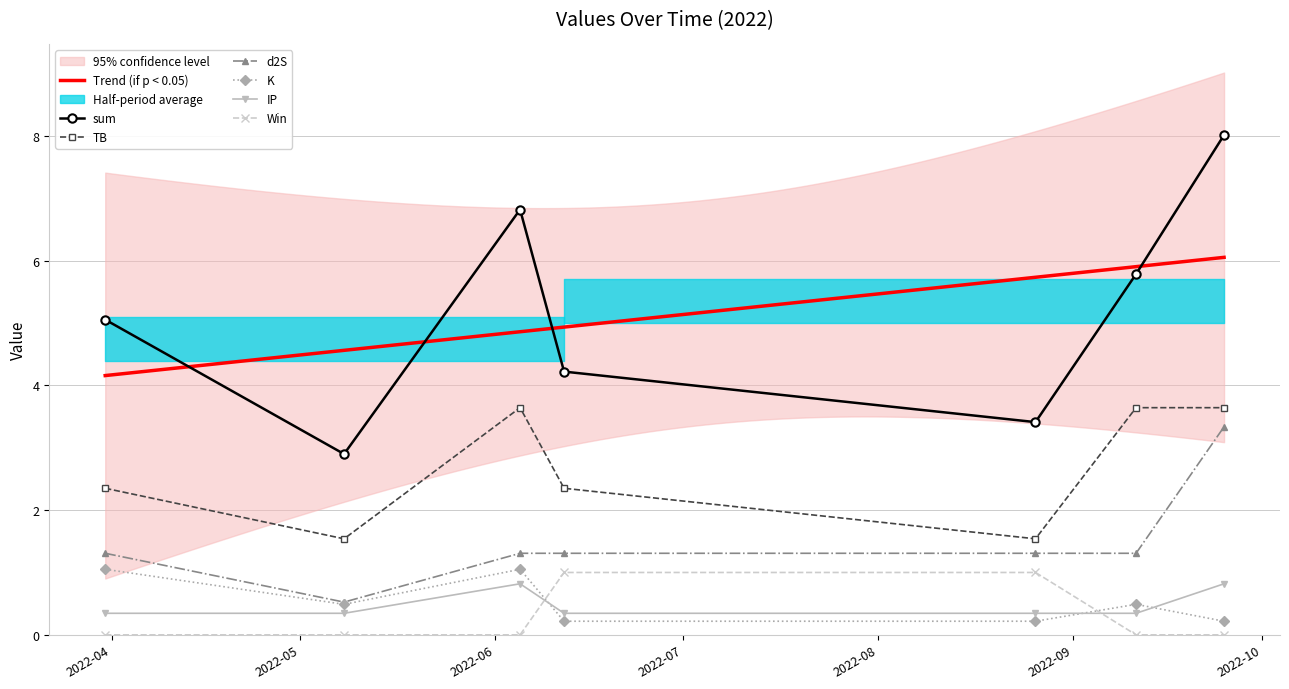

Is it true that IP equals 1.4 at 2022-09-25?

False